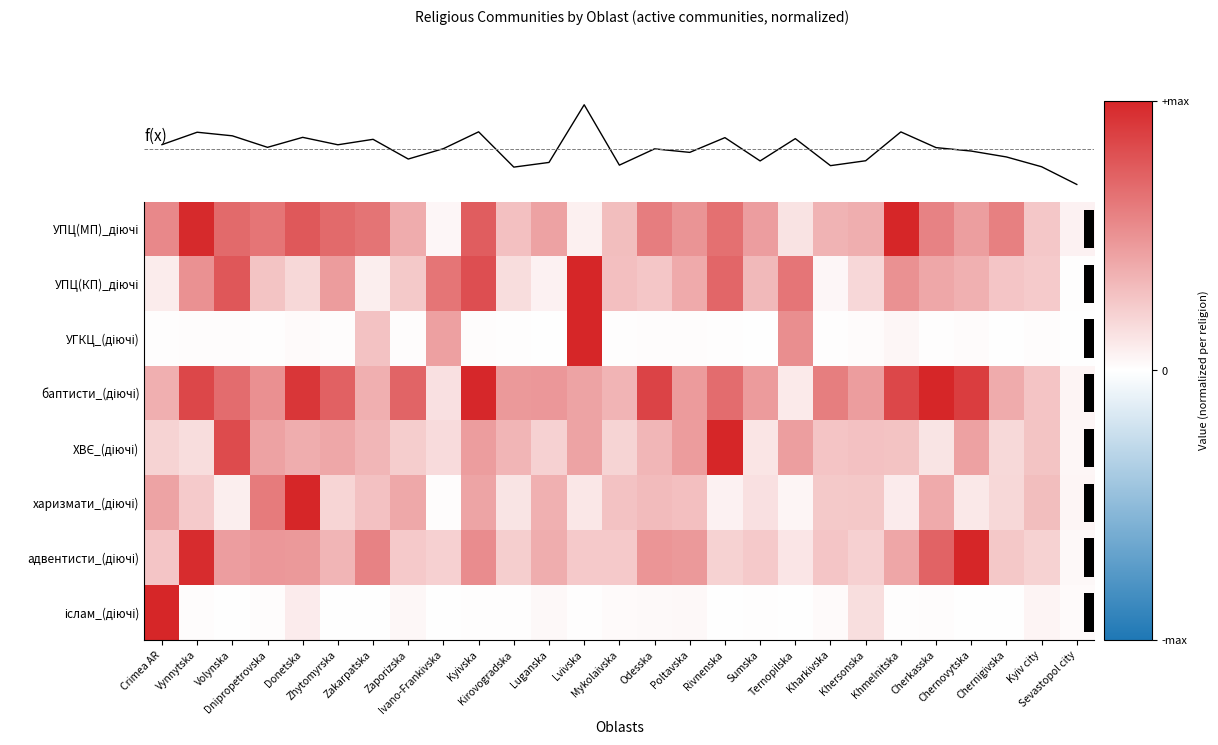

The value of адвентисти_(діючі) at Kharkivska is 0.3. True or false?

True